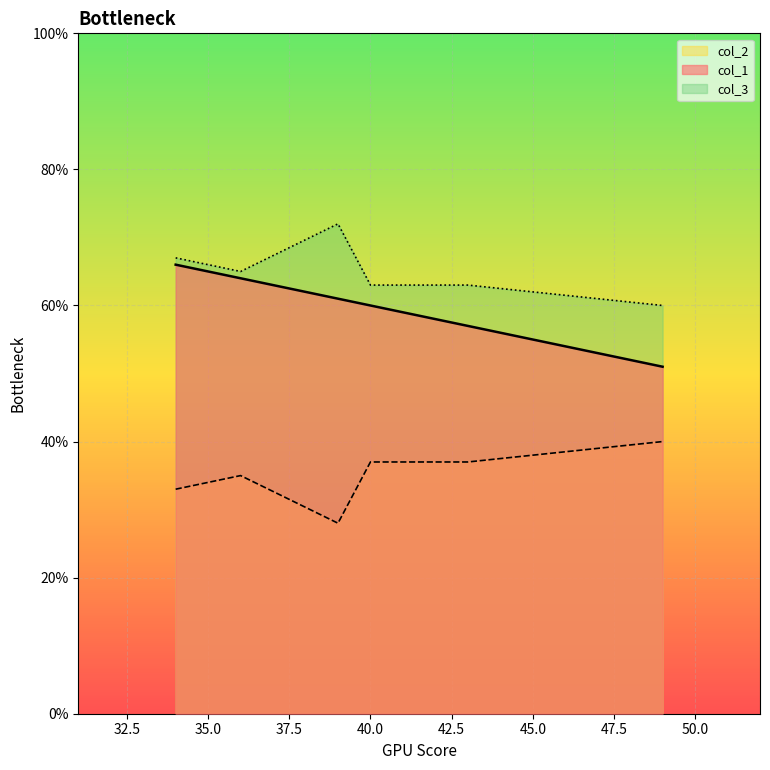

Rank the series by their maximum value, from lowest to highest.

col_2, col_1, col_3